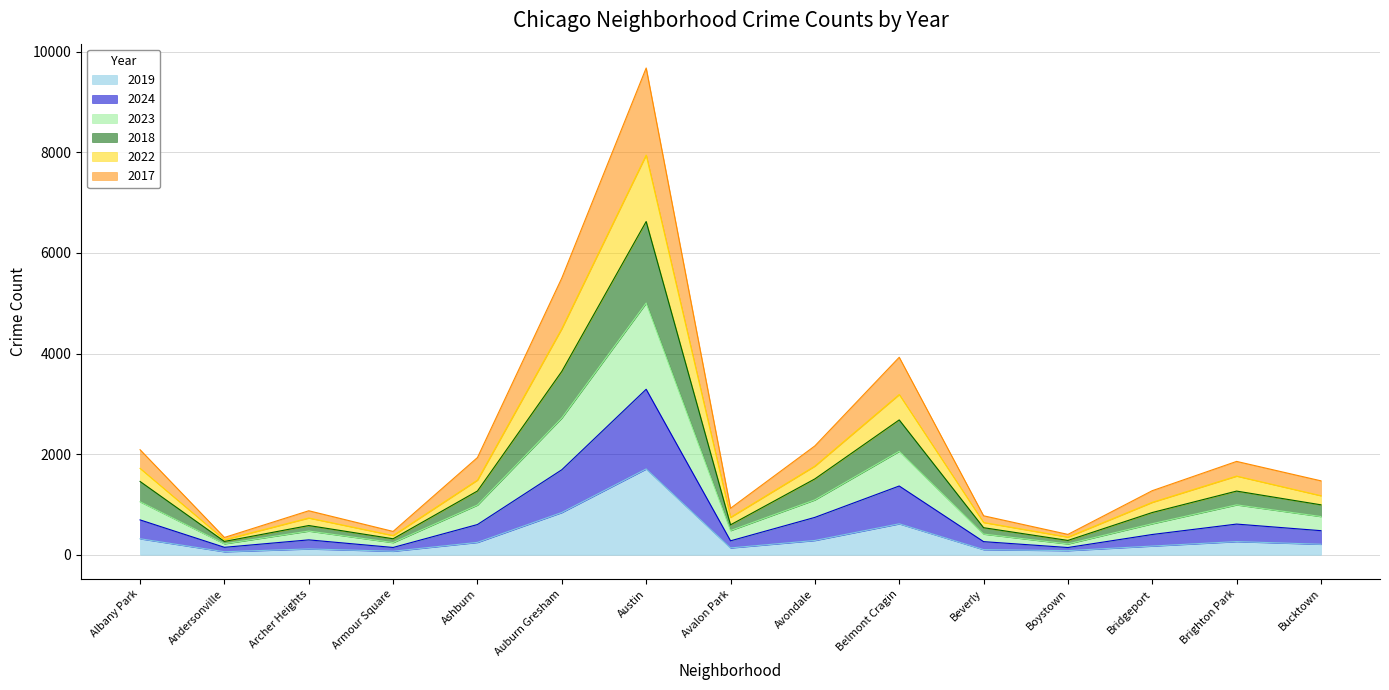

Which series has the largest total across all categories?

2023